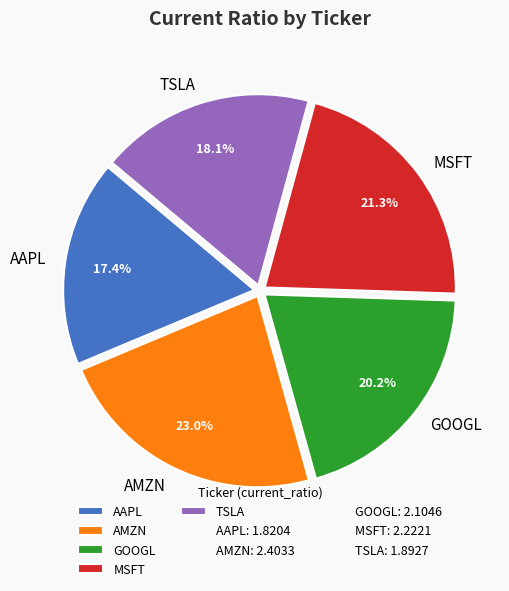

Which category has the biggest portion of the pie?

AMZN